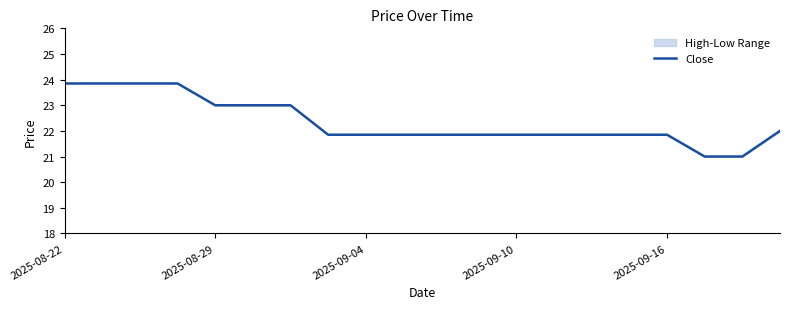

Which has a higher value, 2025-09-16 or 2025-08-22?

2025-08-22